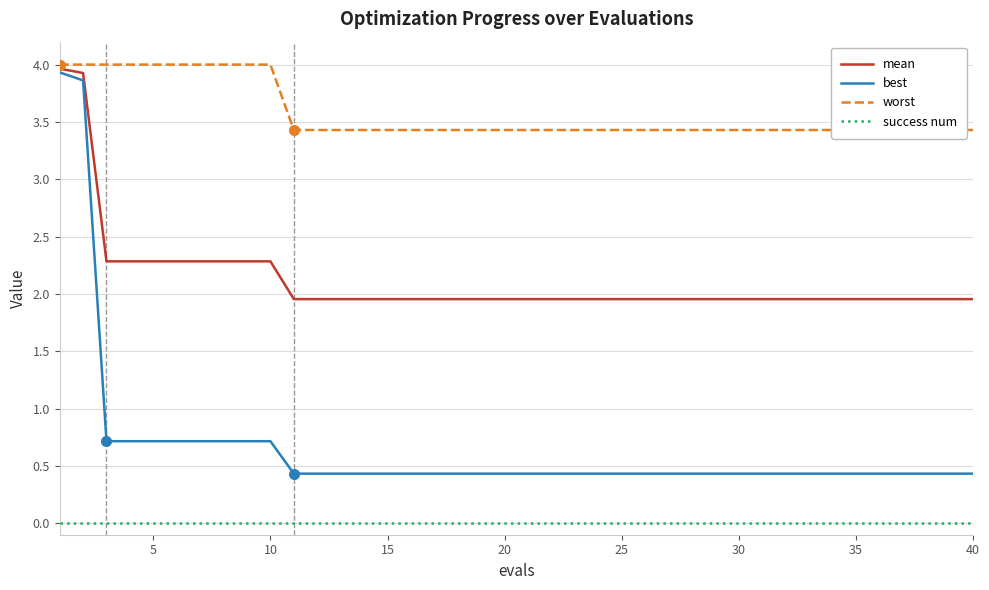

True or false: mean and success num cross at least once.

False